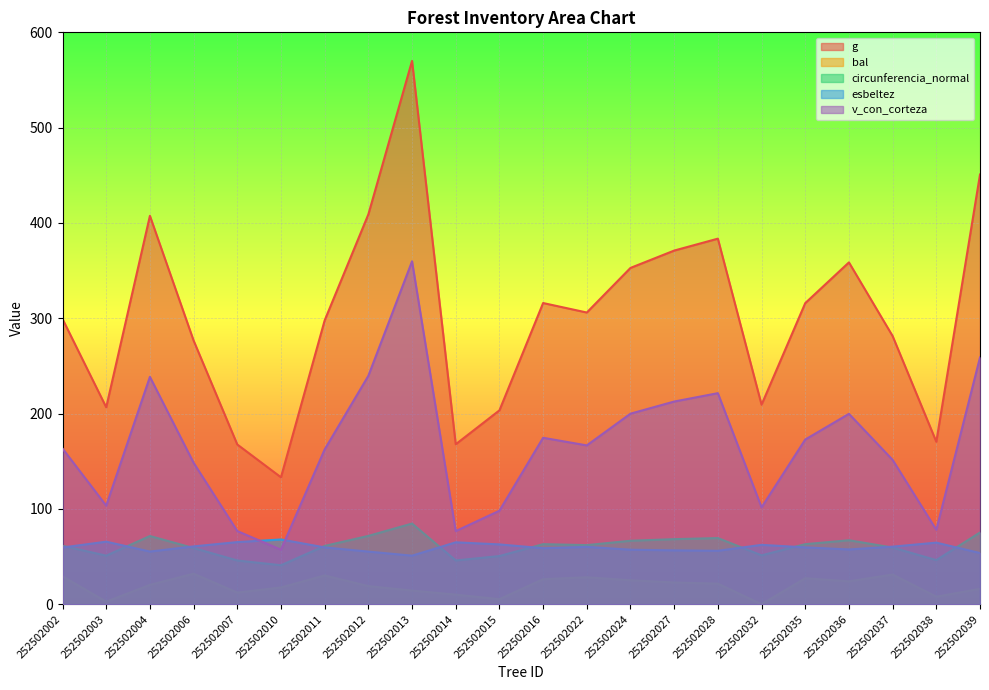

Is the value of esbeltez at 252502036 greater than the value of circunferencia_normal at 252502014?

Yes